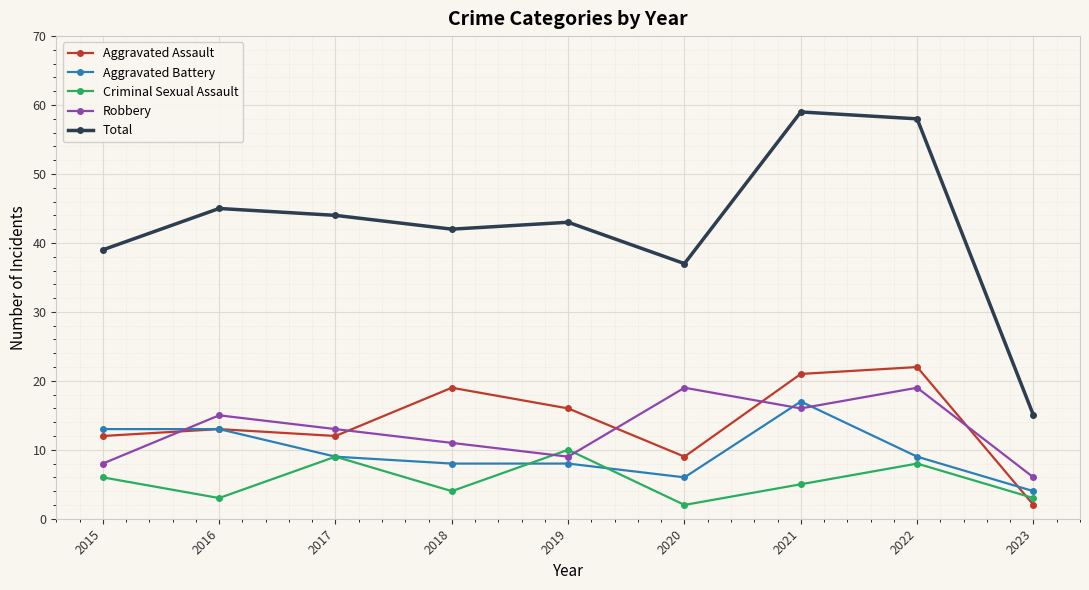

Is this an area chart (filled region under the line)?

No